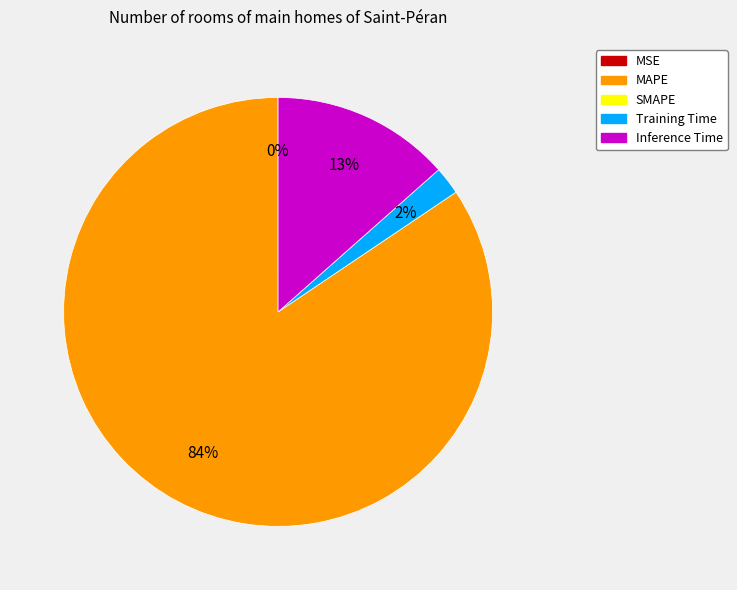

To the nearest percent, what is the average slice percentage?

25%